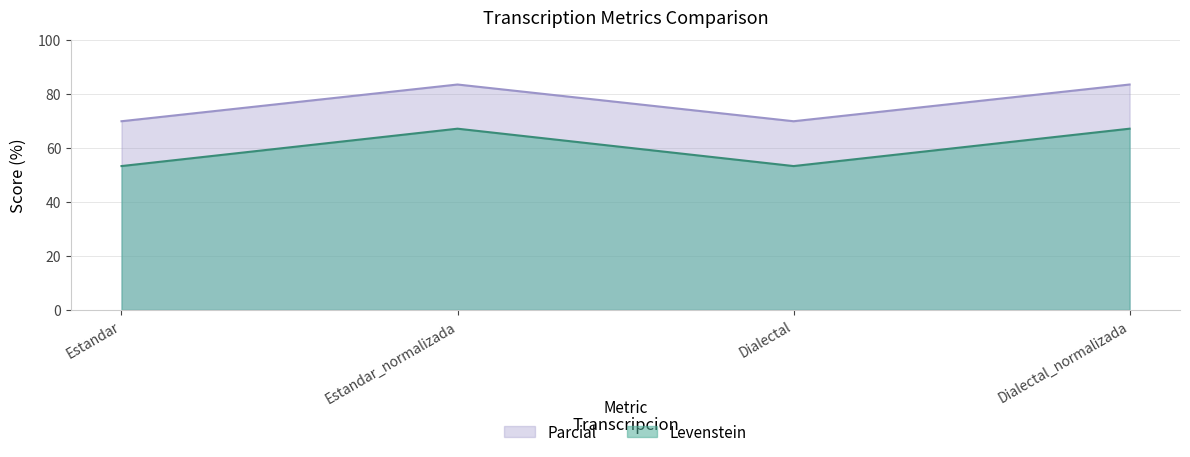

At which category does Levenstein reach its first local peak?

Estandar_normalizada